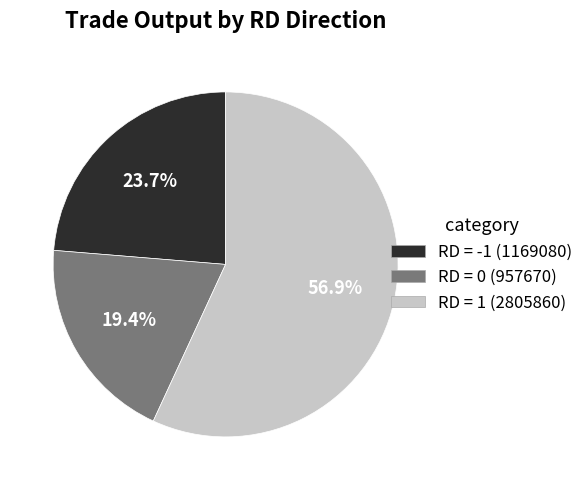

Which category has the biggest portion of the pie?

RD = 1 (2805860)